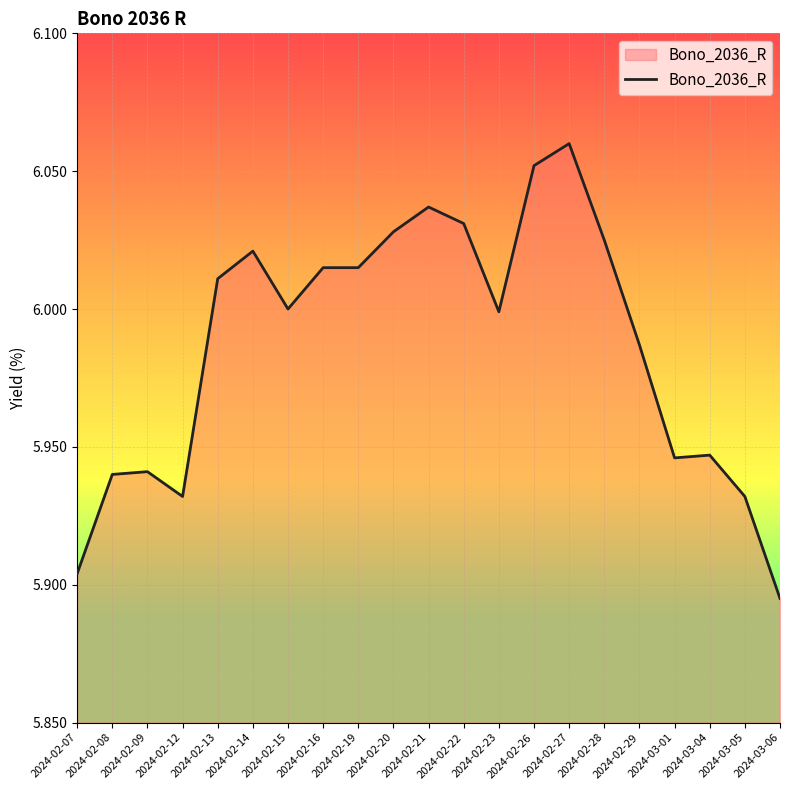

Does the chart display data point markers on the line(s)?

No